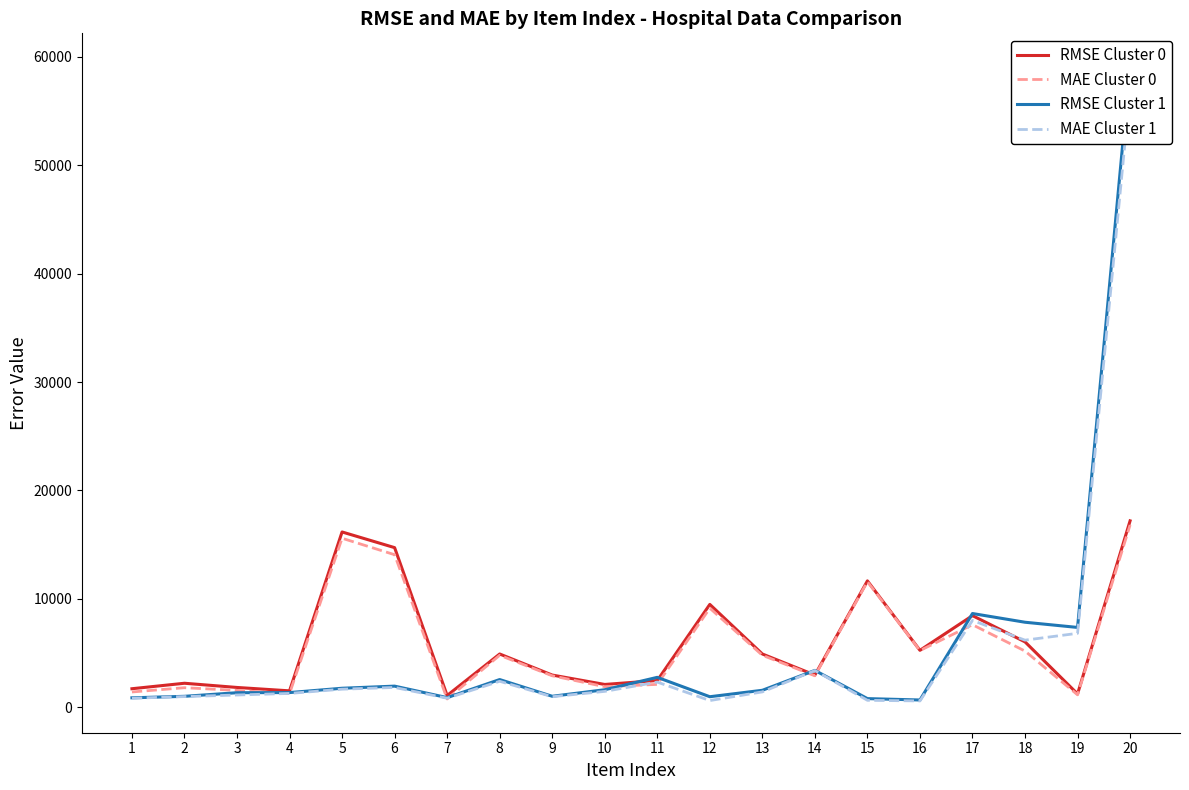

How many interior local valleys does the MAE Cluster 0 series have?

6